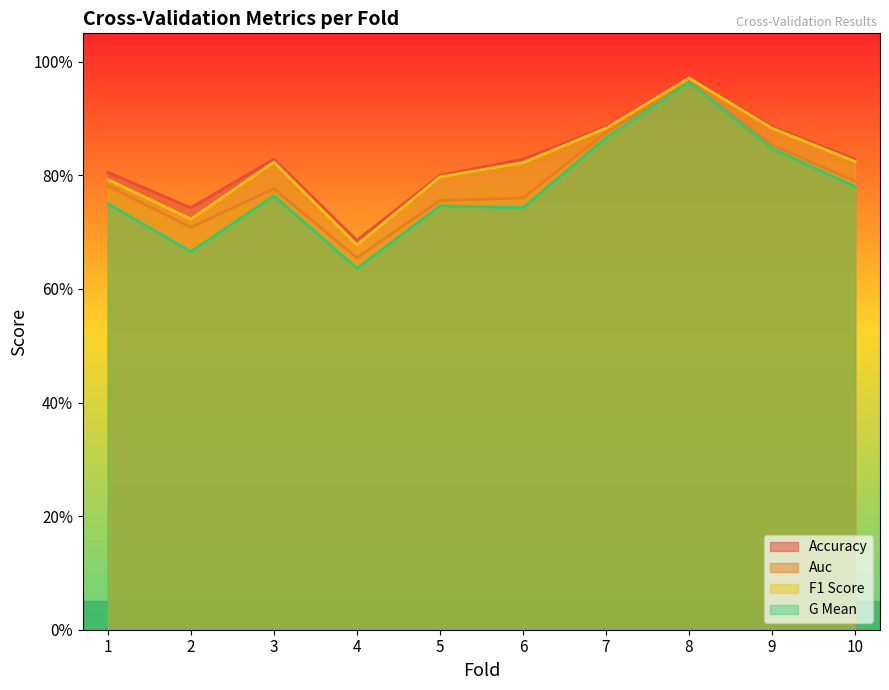

Does the chart display data point markers on the line(s)?

No